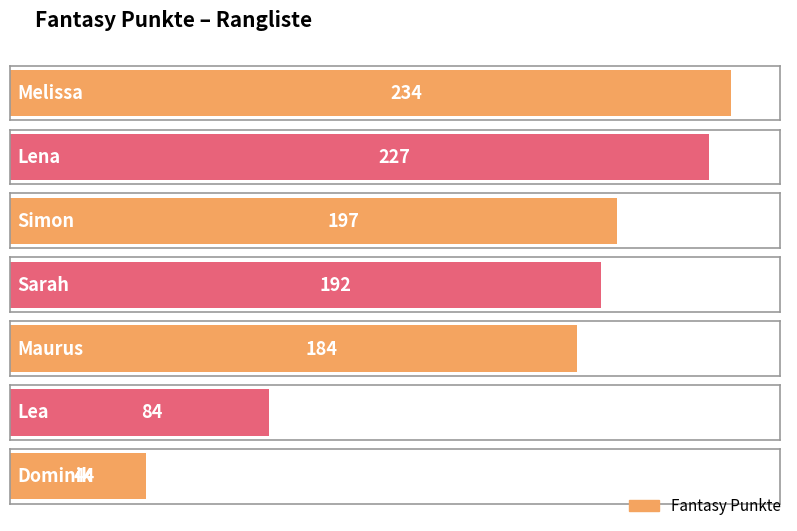

Reading left to right, list all the values displayed in this chart.

Melissa=234	Lena=227	Simon=197	Sarah=192	Maurus=184	Lea=84	Dominik=44